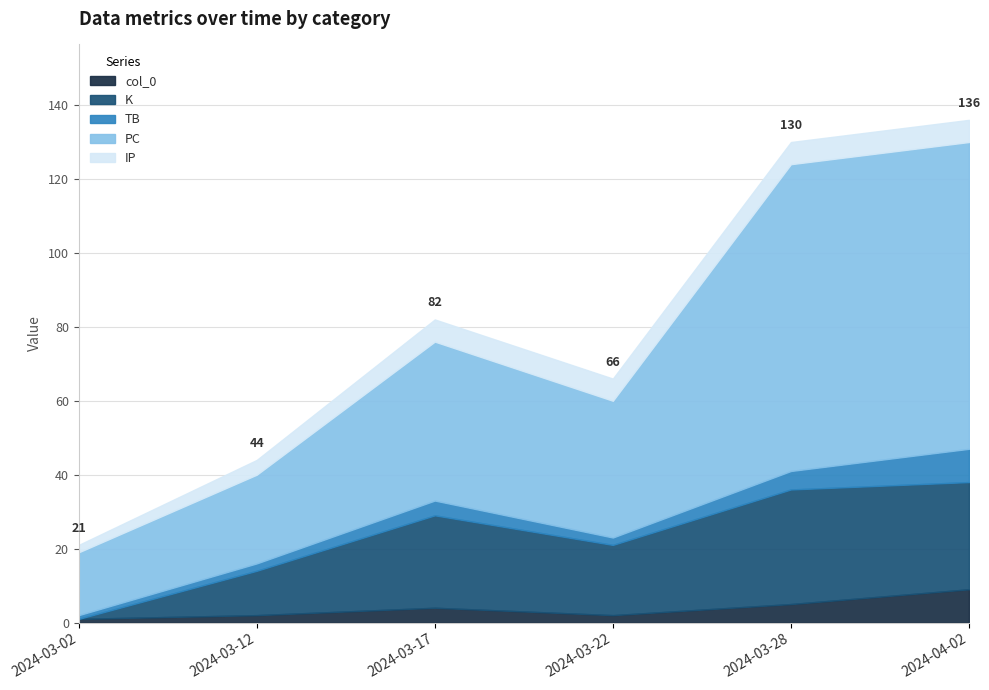

What is the difference between the maximum and minimum values in the PC series?

66